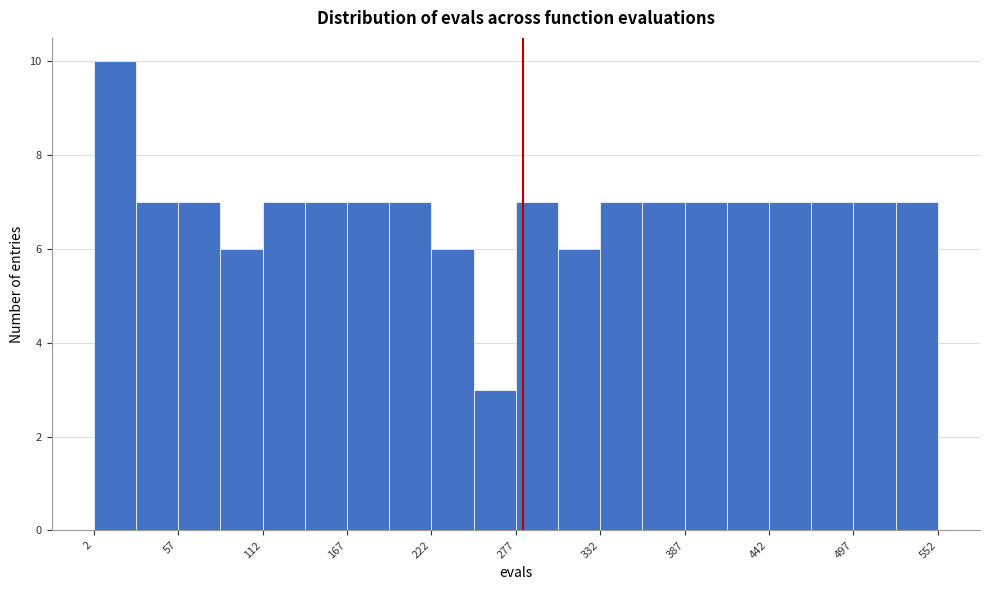

Read against the x-axis, roughly where is the centre of the tallest bar?

20